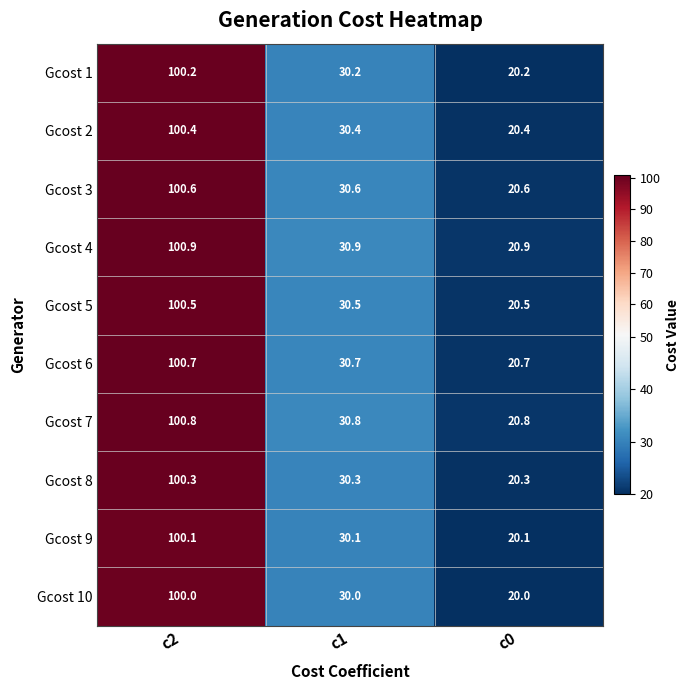

What is the total value across all series at c0?

204.5